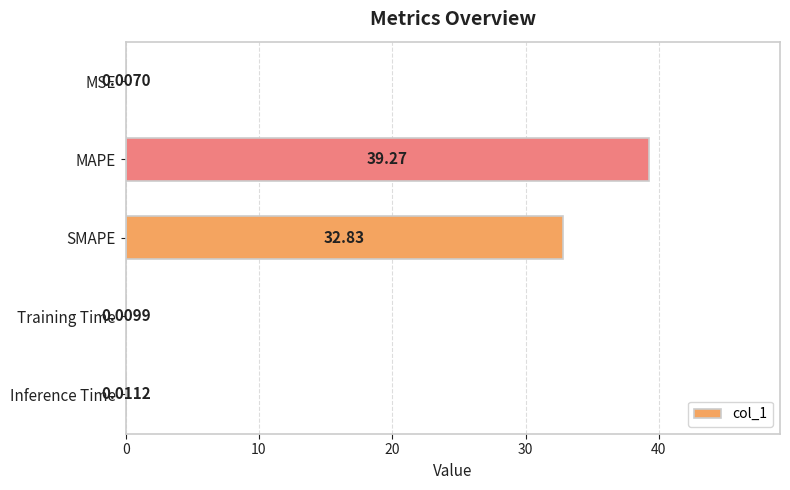

What is the sum of all values?

72.1